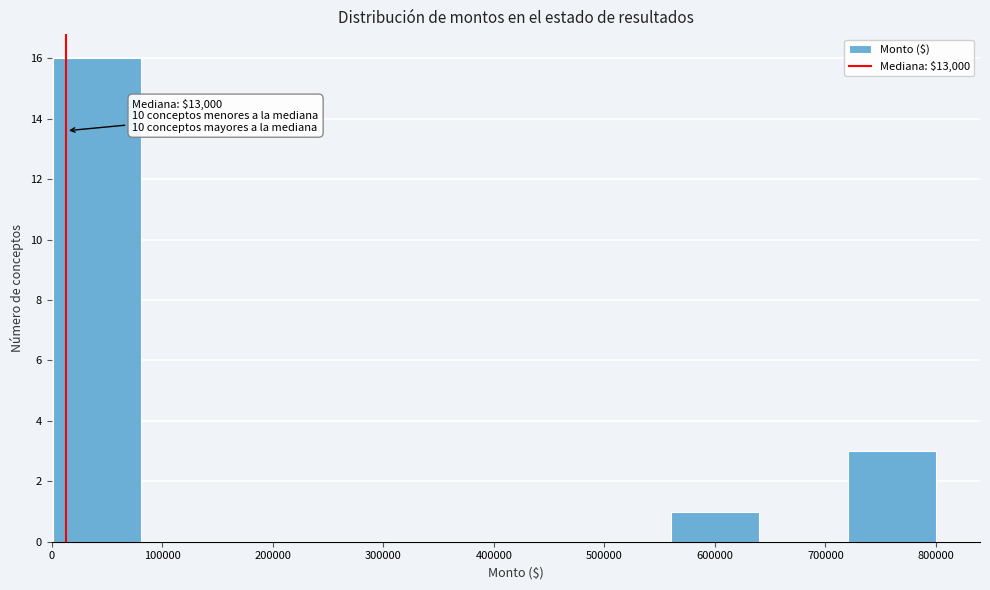

Which range on the x-axis has the tallest bar?

0 to 80000